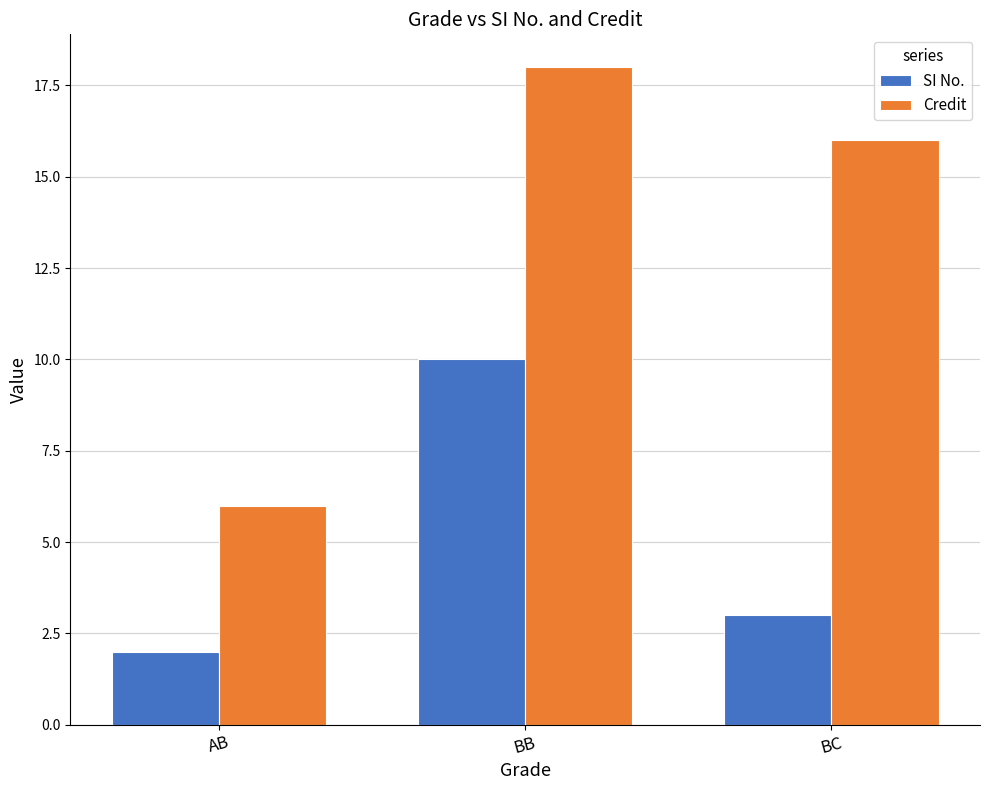

What position from the right is AB?

3